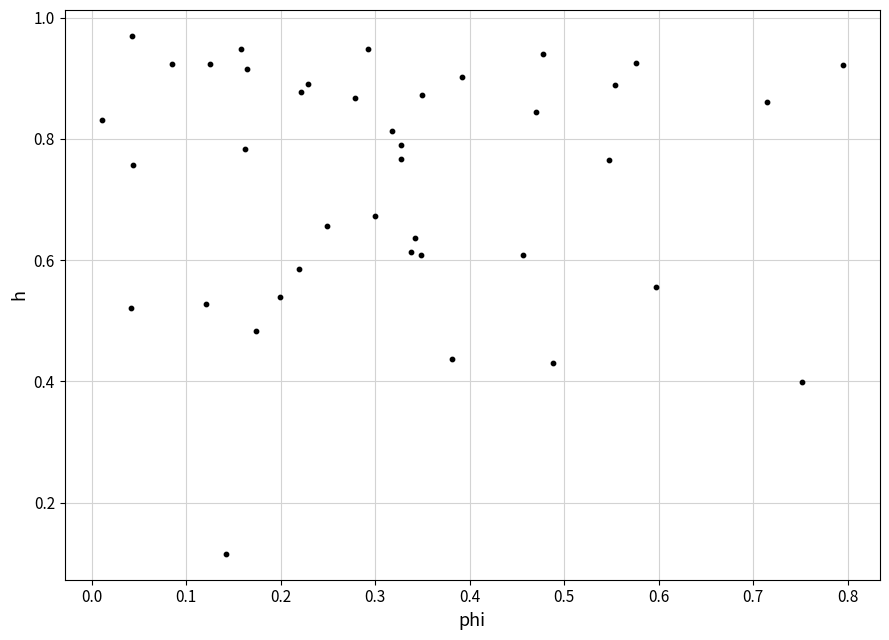

How many data points are displayed?

40